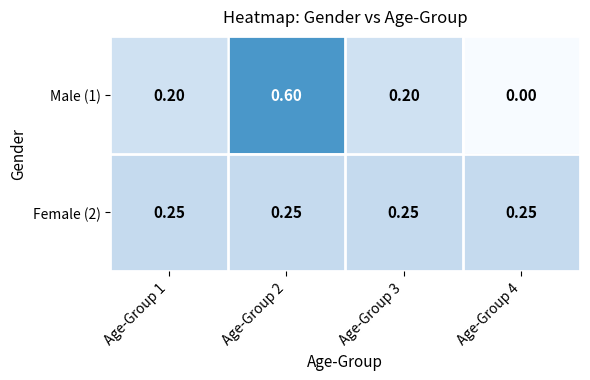

Rank the series at Age-Group 1 from highest to lowest value.

Female (2), Male (1)